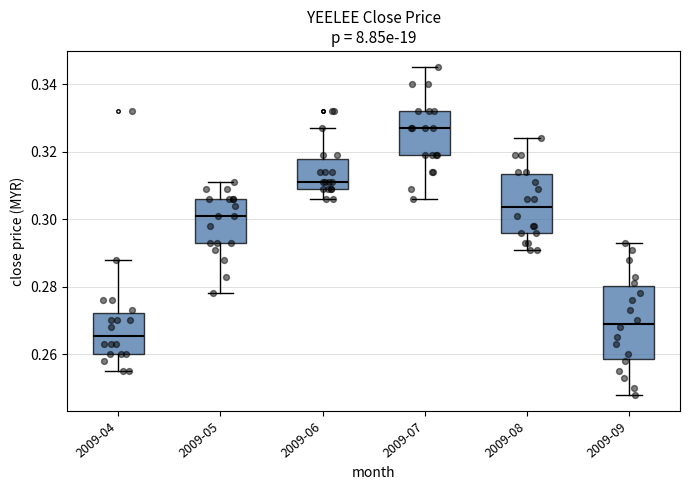

Which box has the highest median line?

2009-07